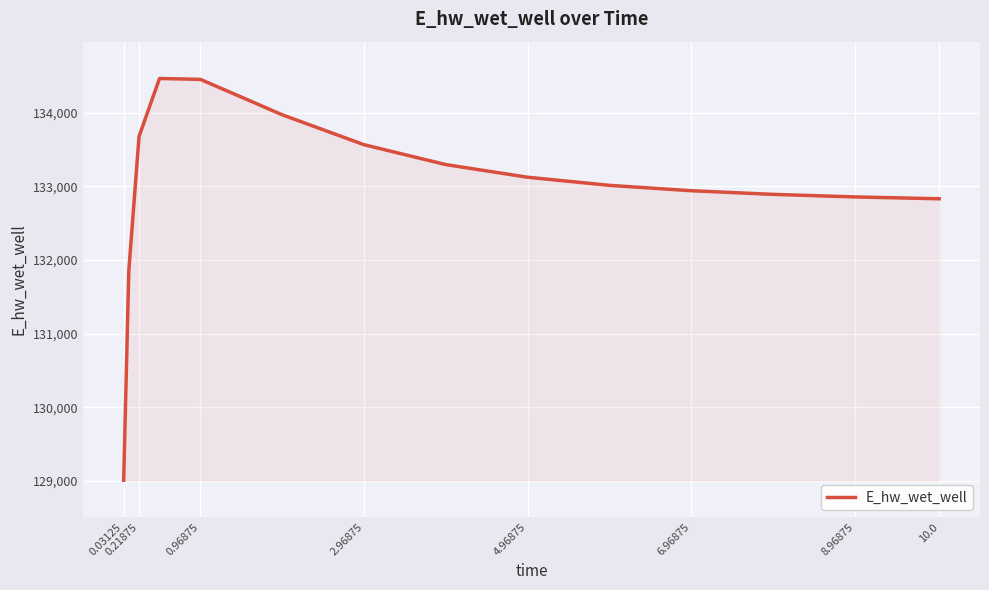

What is the difference between the maximum and minimum values?

5455.6